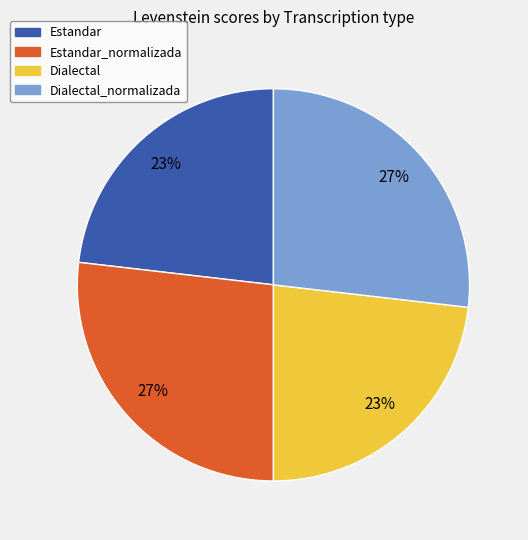

To the nearest percent, what is the average slice percentage?

25%